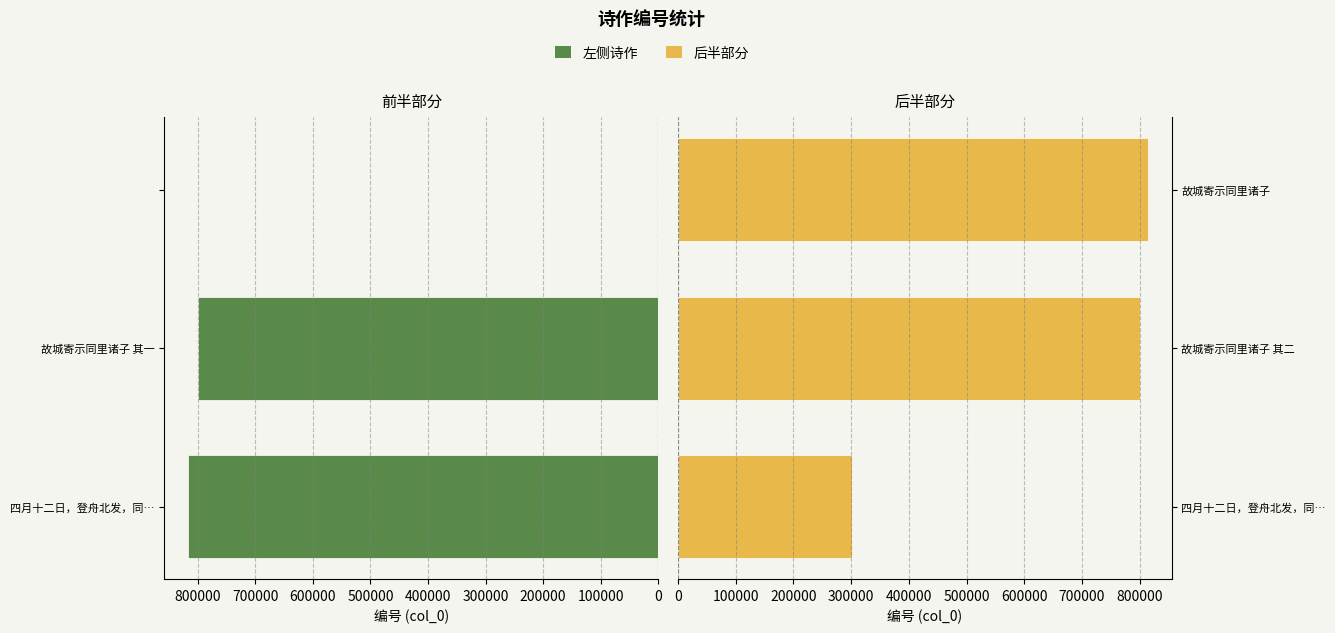

List the series in order of their peak value, lowest first.

后半部分, 左侧诗作